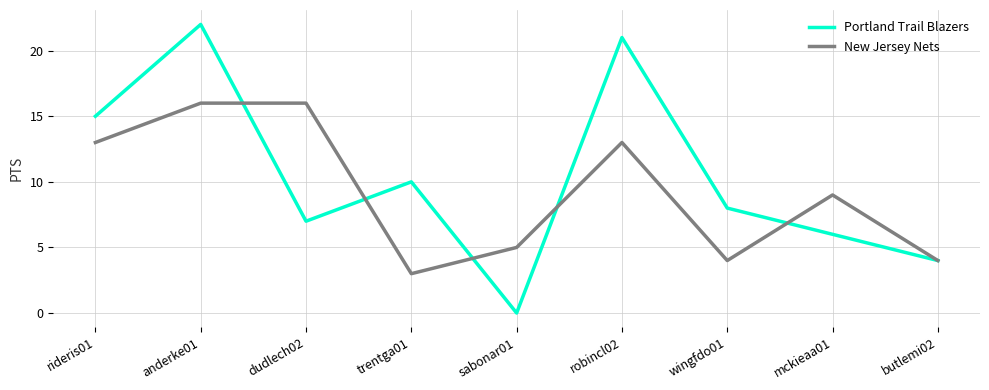

Between which two adjacent categories do New Jersey Nets and Portland Trail Blazers first intersect?

anderke01 and dudlech02